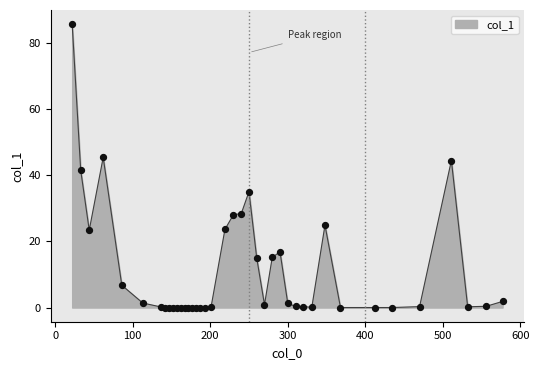

What is the maximum value shown in the chart?

85.8